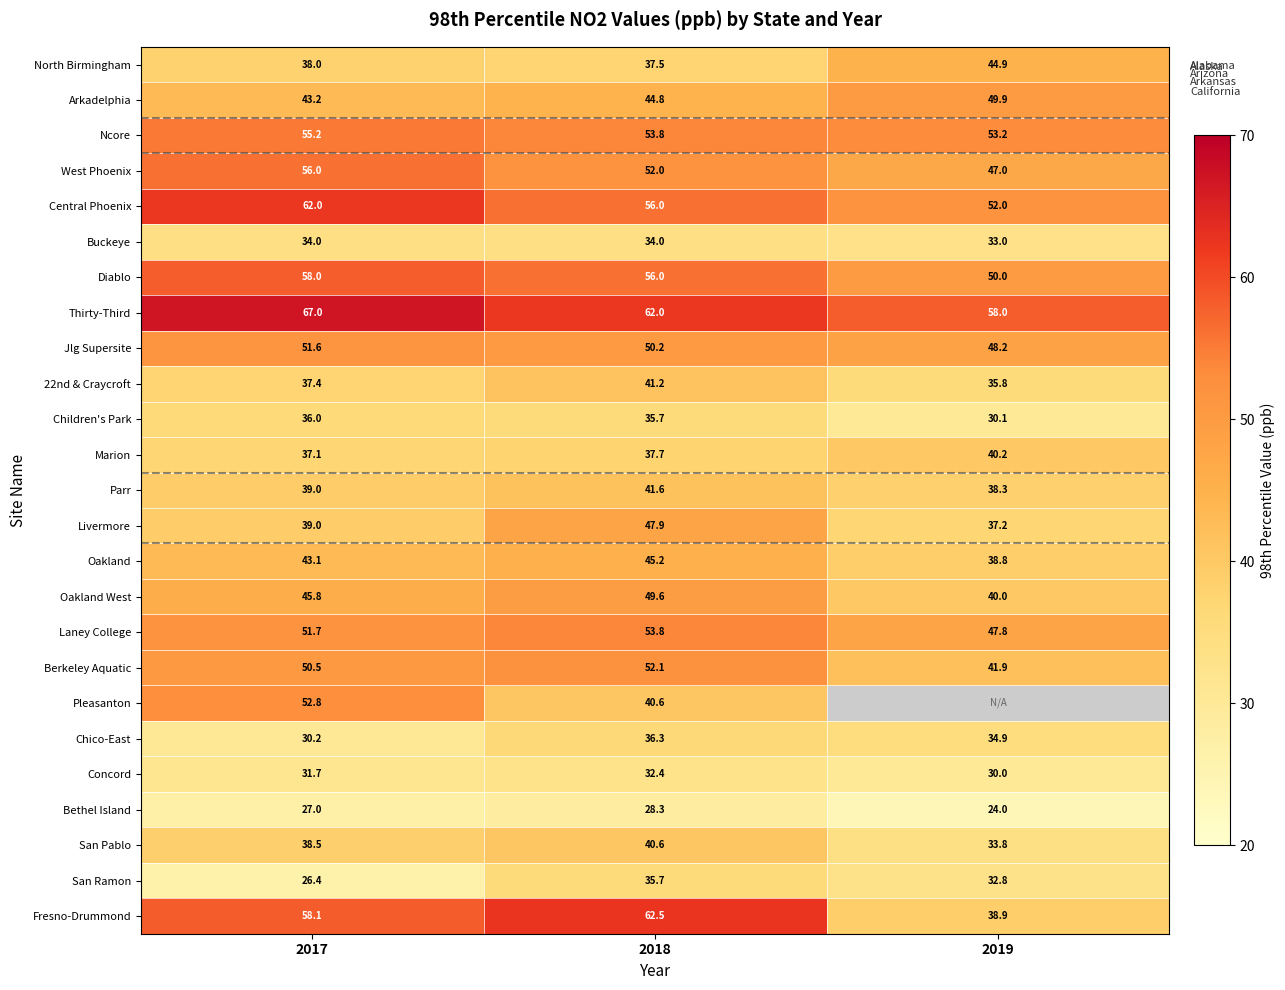

Is it true that North Birmingham equals 44.9 at 2019?

True